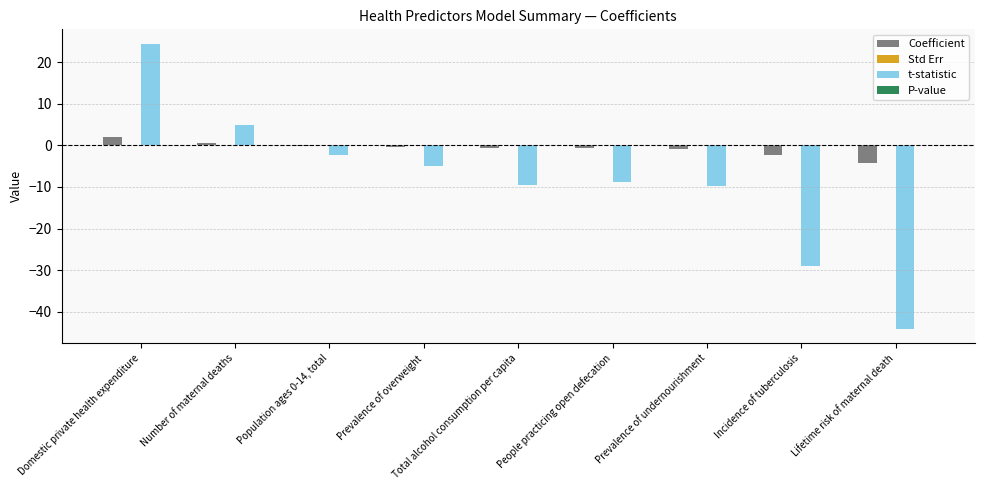

What is the maximum value for Coefficient?

1.9